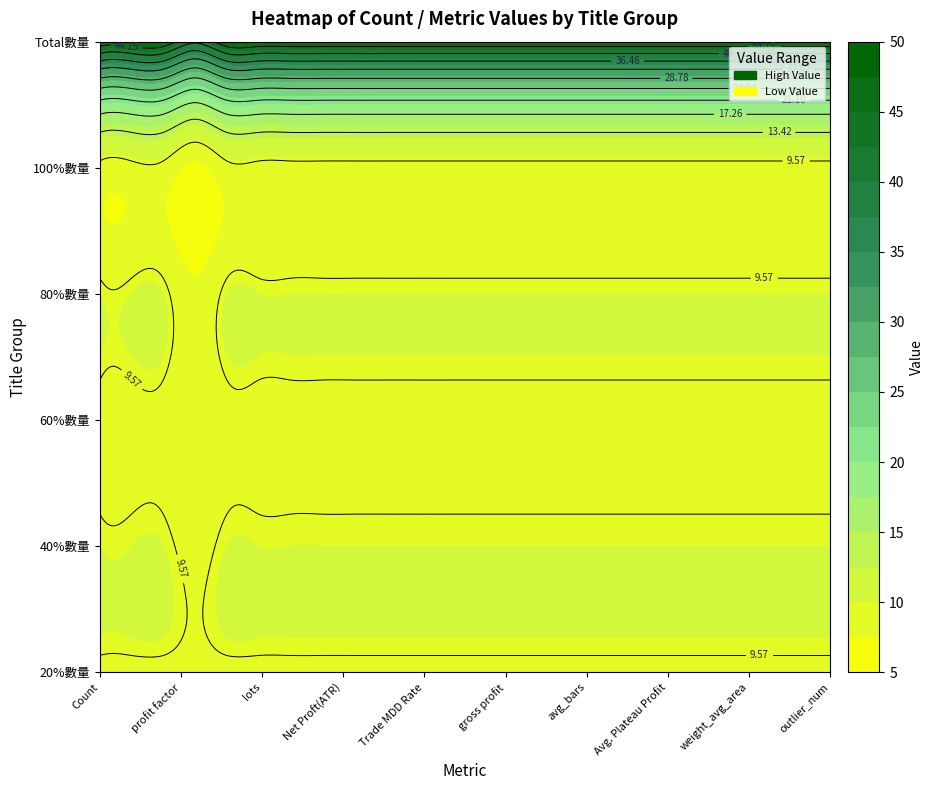

What value does the 100%數量 series have at Total數量?

9